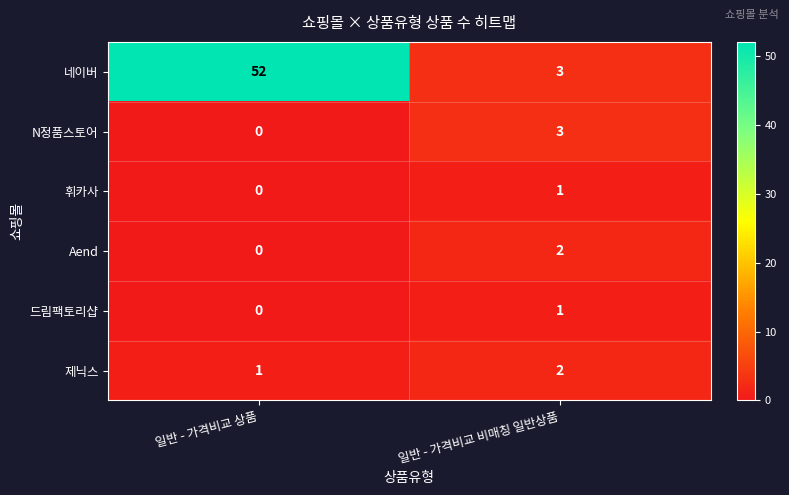

Reading right to left, extract all data points from this chart.

네이버: 일반 - 가격비교 비매칭 일반상품=3	일반 - 가격비교 상품=52
N정품스토어: 일반 - 가격비교 비매칭 일반상품=3	일반 - 가격비교 상품=0
휘카사: 일반 - 가격비교 비매칭 일반상품=1	일반 - 가격비교 상품=0
Aend: 일반 - 가격비교 비매칭 일반상품=2	일반 - 가격비교 상품=0
드림팩토리샵: 일반 - 가격비교 비매칭 일반상품=1	일반 - 가격비교 상품=0
제닉스: 일반 - 가격비교 비매칭 일반상품=2	일반 - 가격비교 상품=1